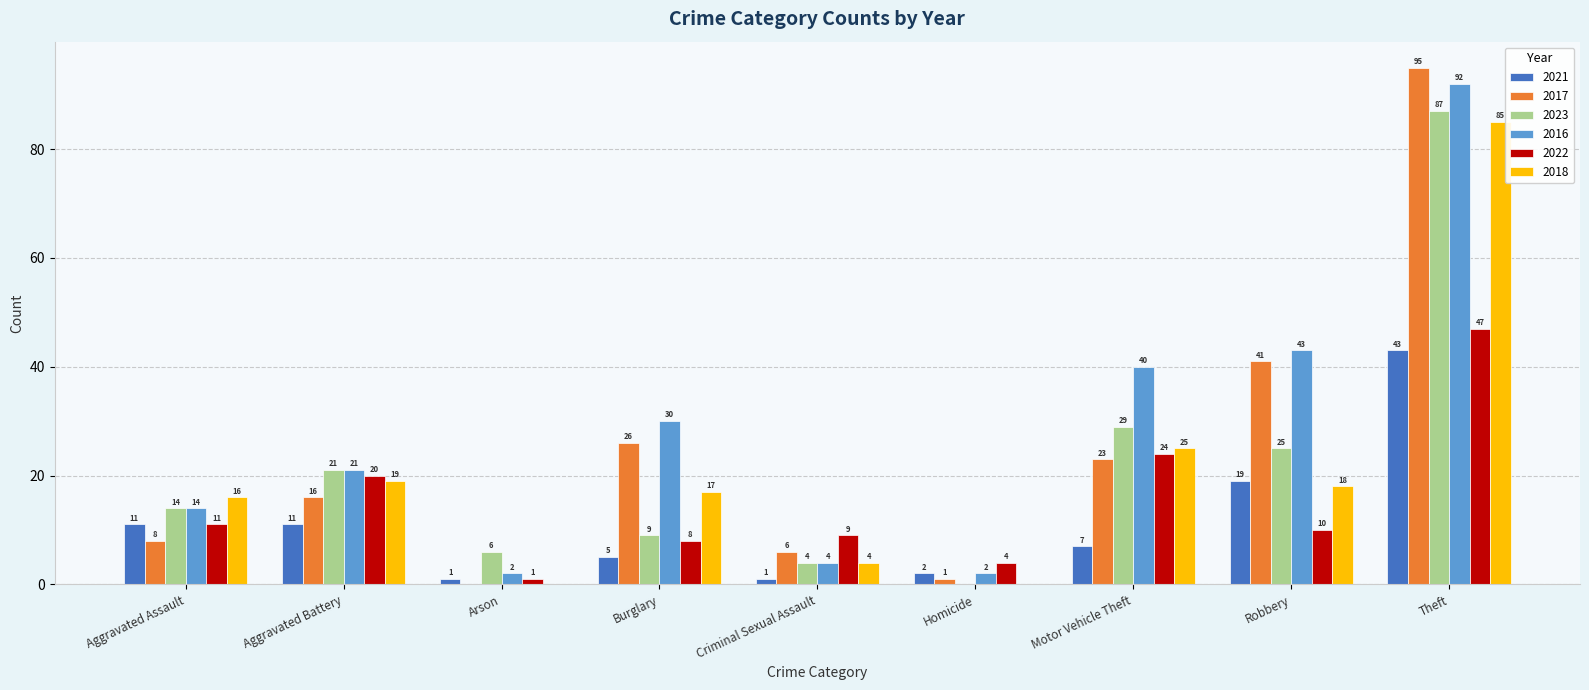

Where is 2023 nearest to the value 43?

Motor Vehicle Theft